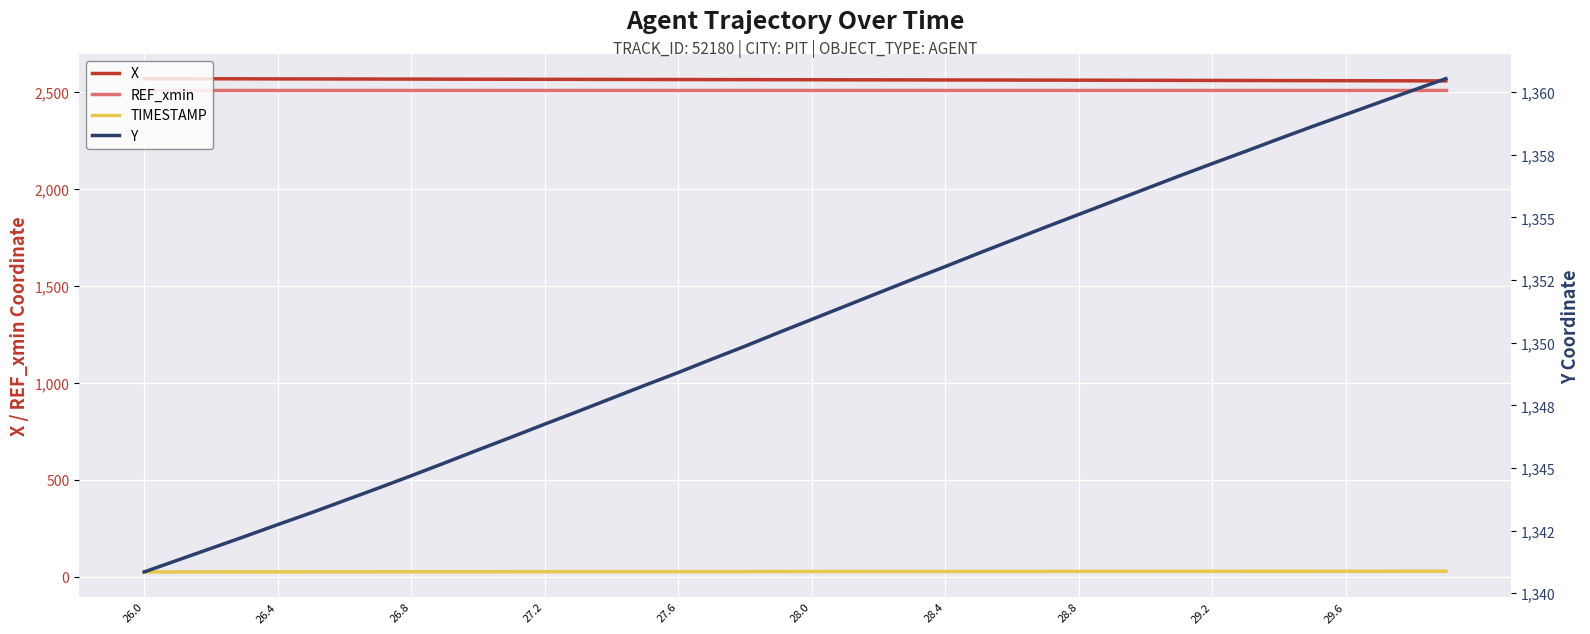

What are all the series names shown in the legend?

X, REF_xmin, TIMESTAMP, Y